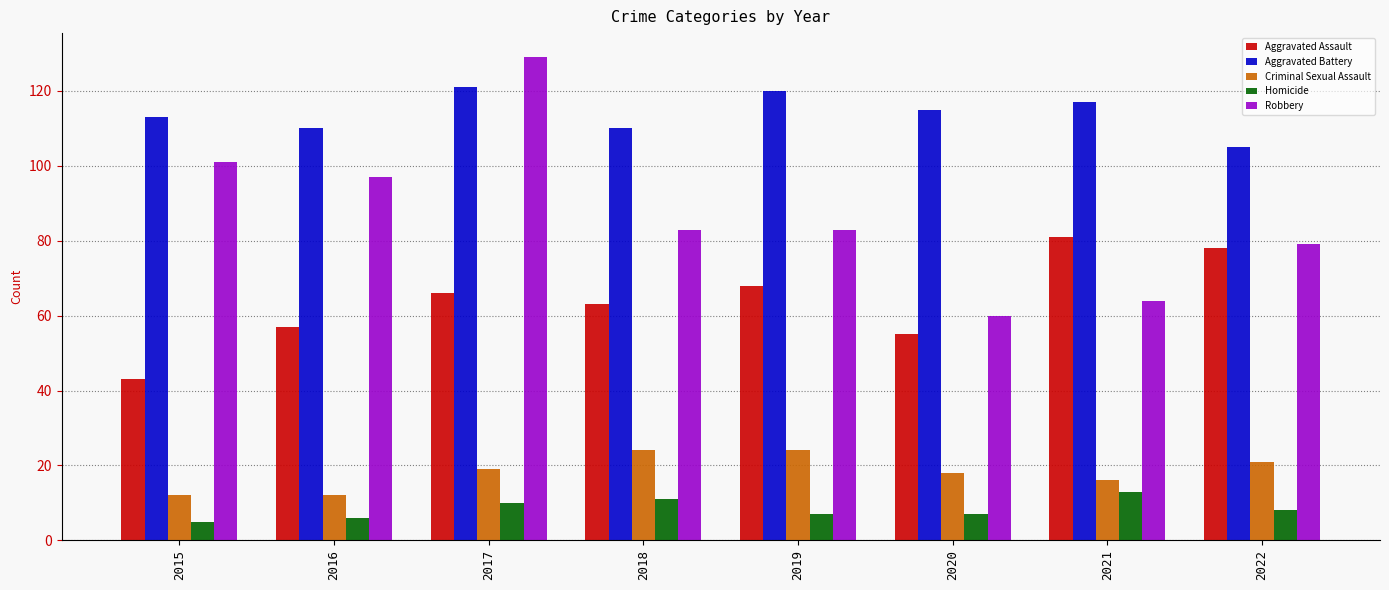

What is the value of the Aggravated Battery bar at the 1st from the left?

113